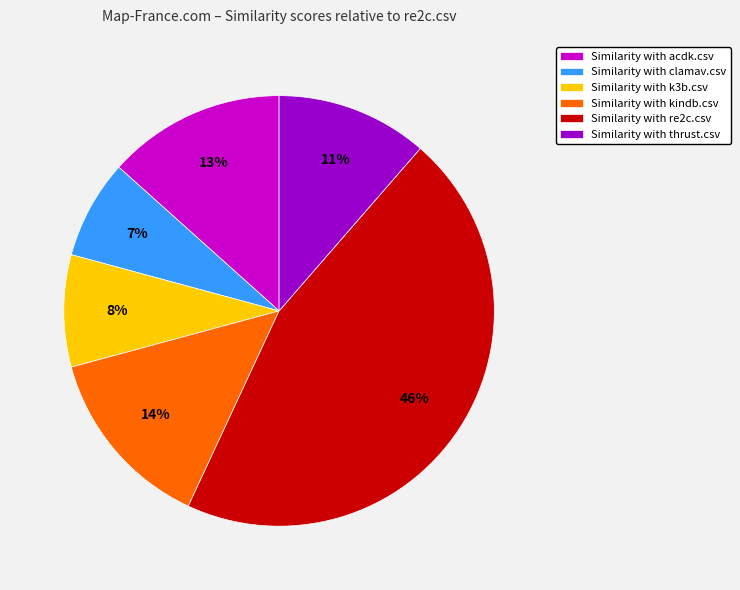

How many slices are in this pie chart?

6